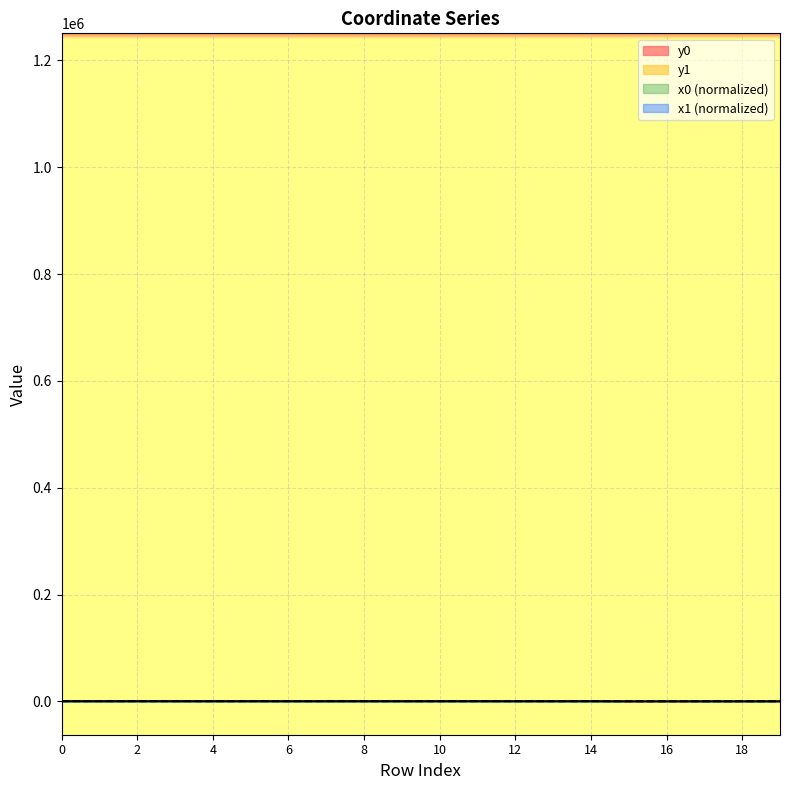

True or false: y0 has more than 2 interior local peaks.

False